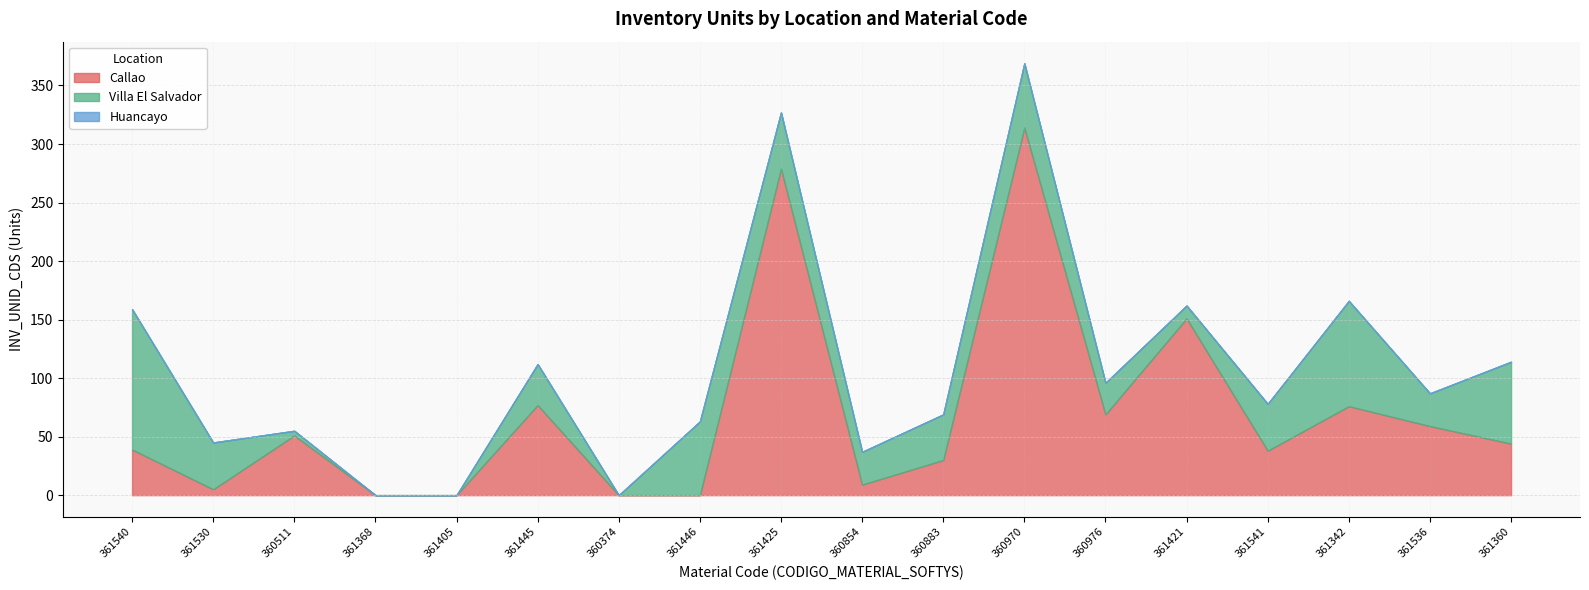

What is the spread (max minus min) of values at 361530?

40